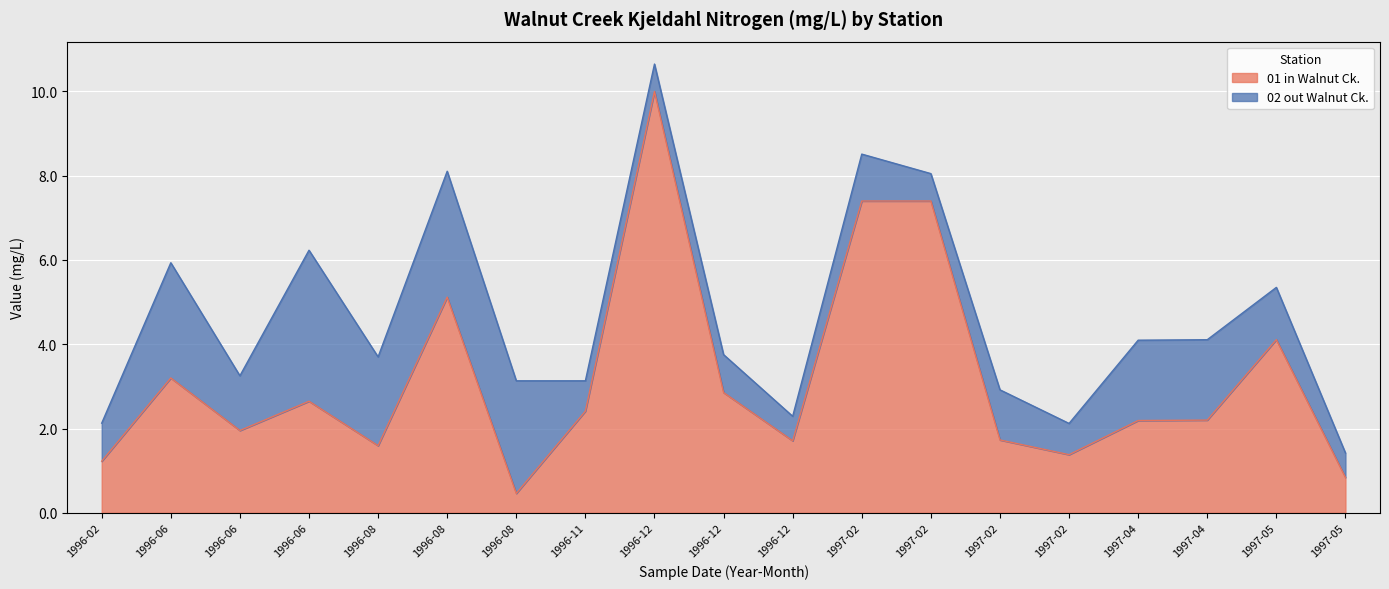

Between 1997-02 and 1996-08, which is larger?

1997-02